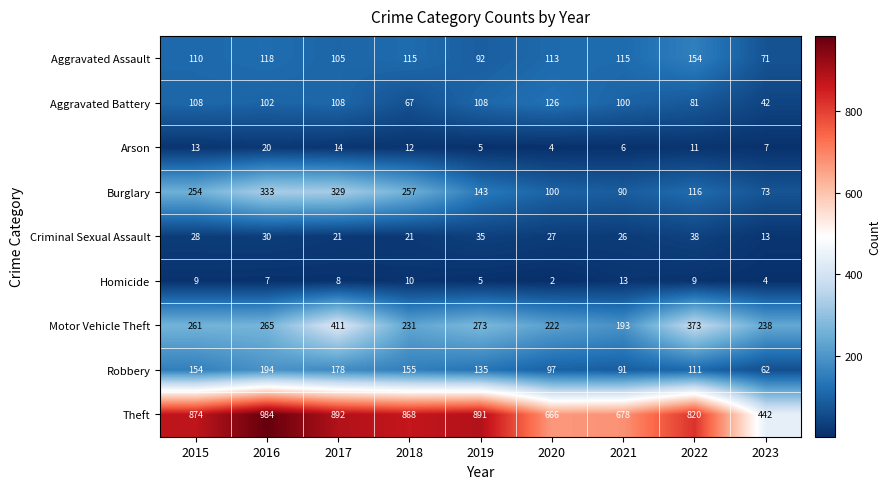

What is the minimum value for Theft?

442